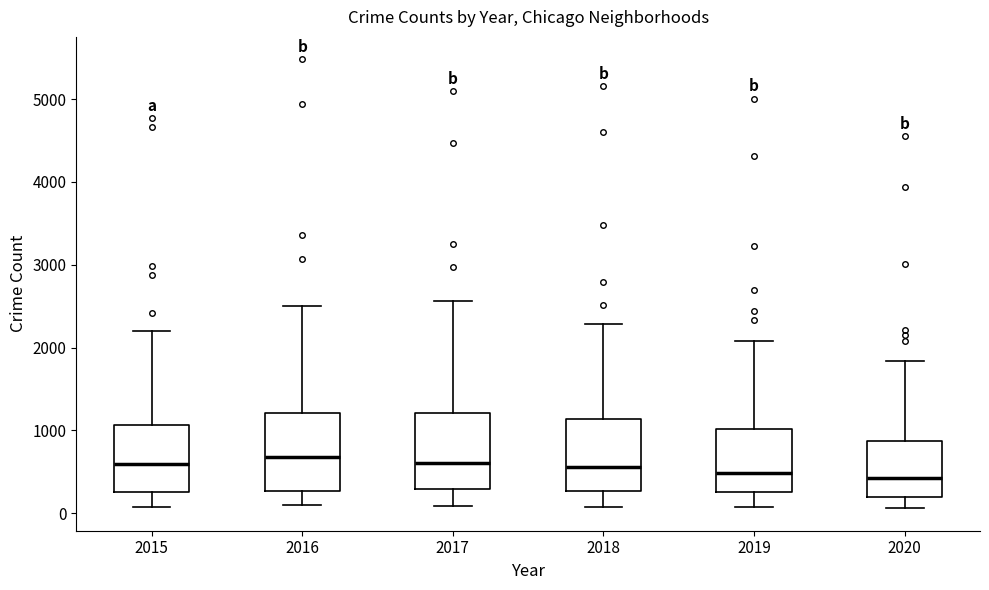

Where does the upper whisker of the box at x = 2017 end on the y-axis? The values are not printed on the chart, so give them approximately, as read against the axis.

2600